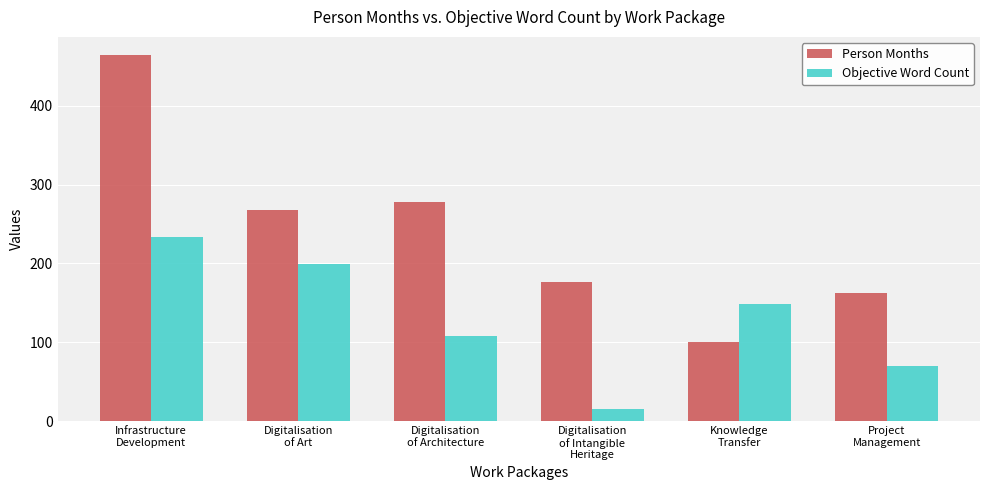

Where does the Objective Word Count series first go above 149?

Infrastructure
Development